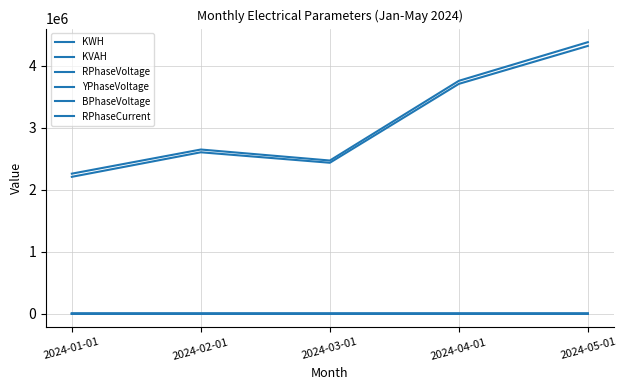

True or false: YPhaseVoltage has a value of 362.2 at 2024-04-01.

False